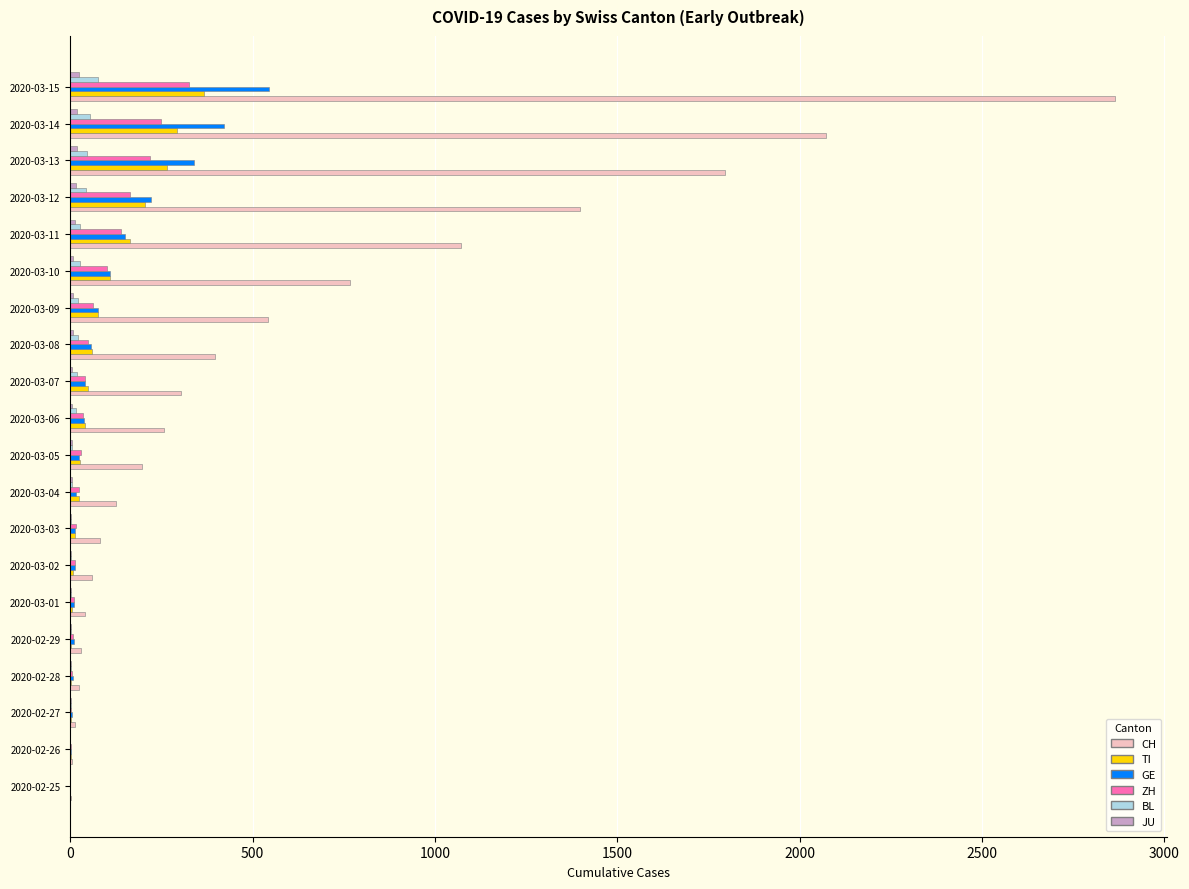

Which label corresponds to the largest value in the chart?

2020-03-15